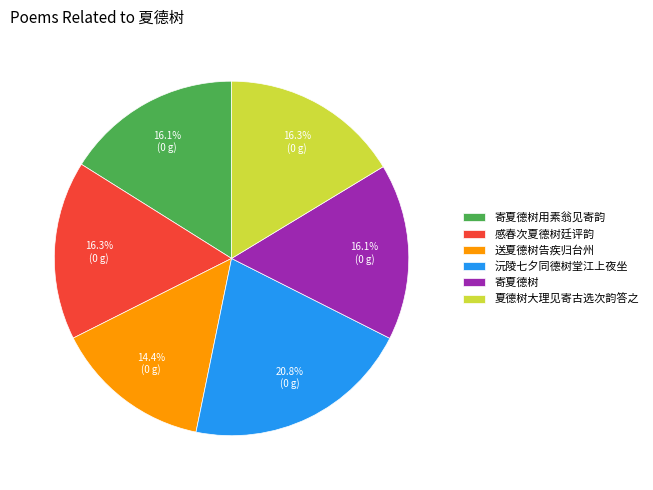

To the nearest percent, what is the average slice percentage?

17%